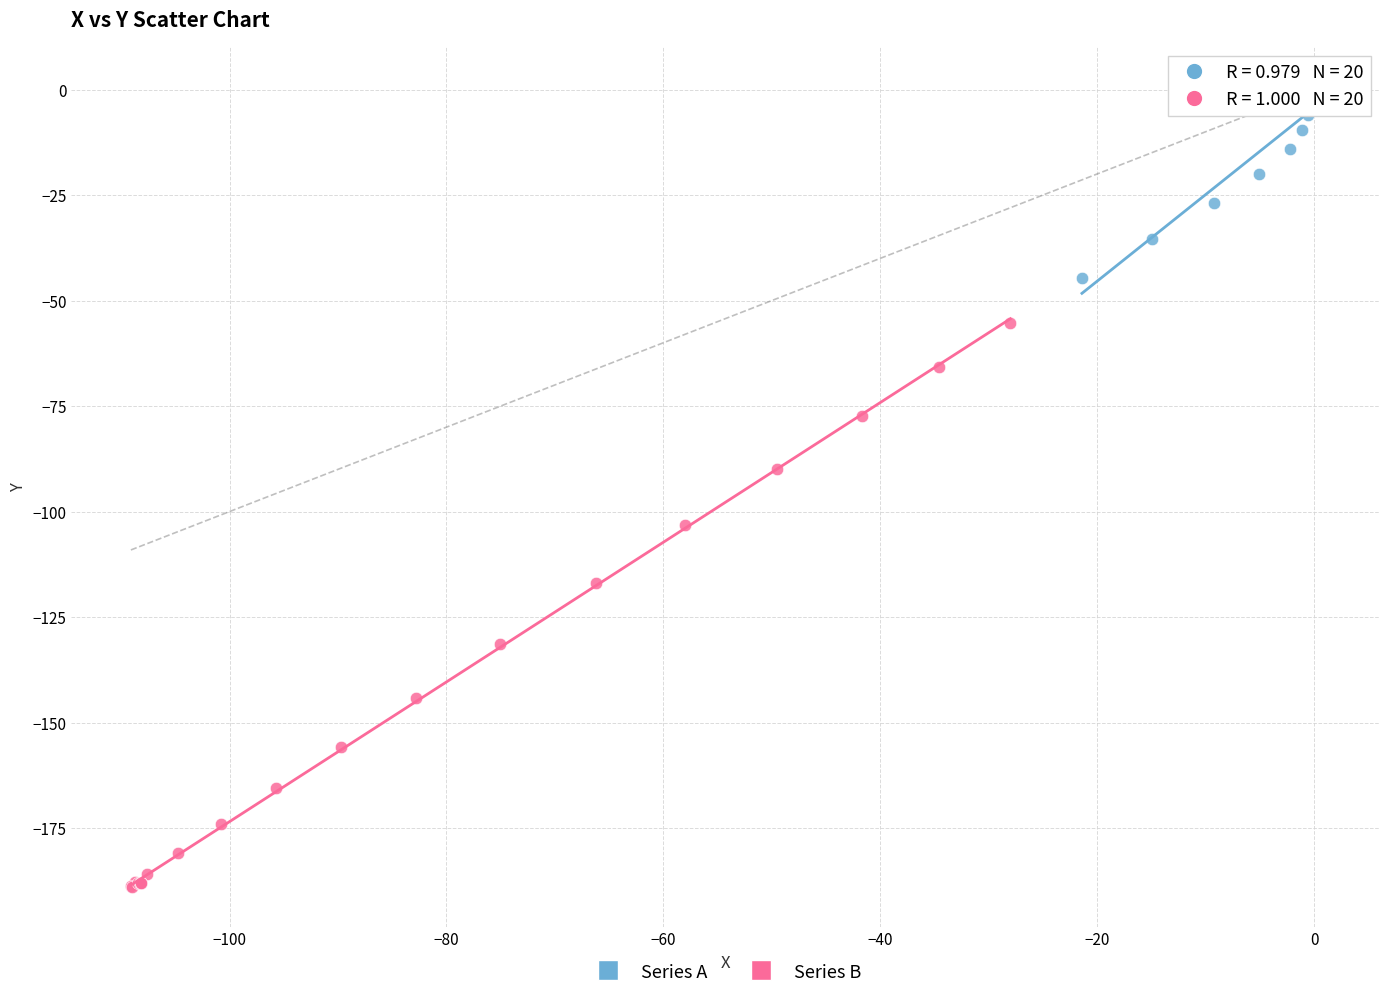

Which series contains the highest Y value?

Series A